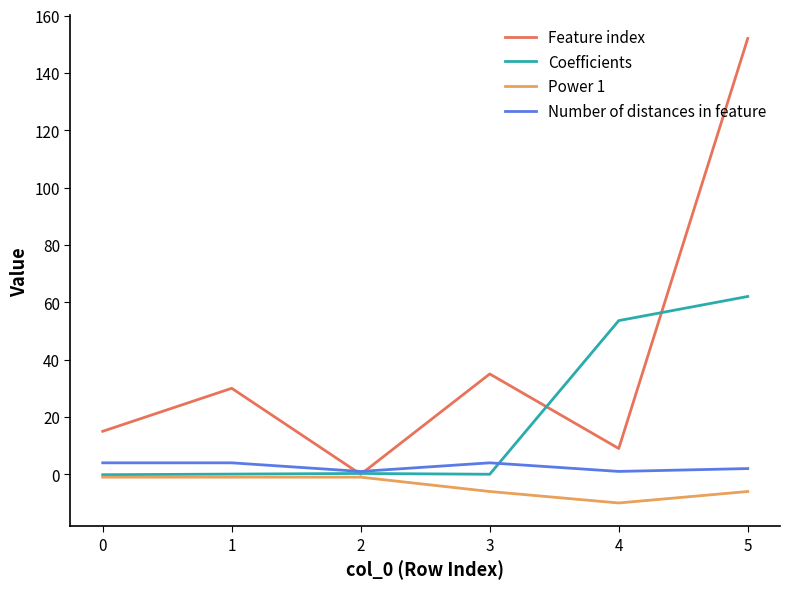

What is the minimum value for Coefficients?

-0.1